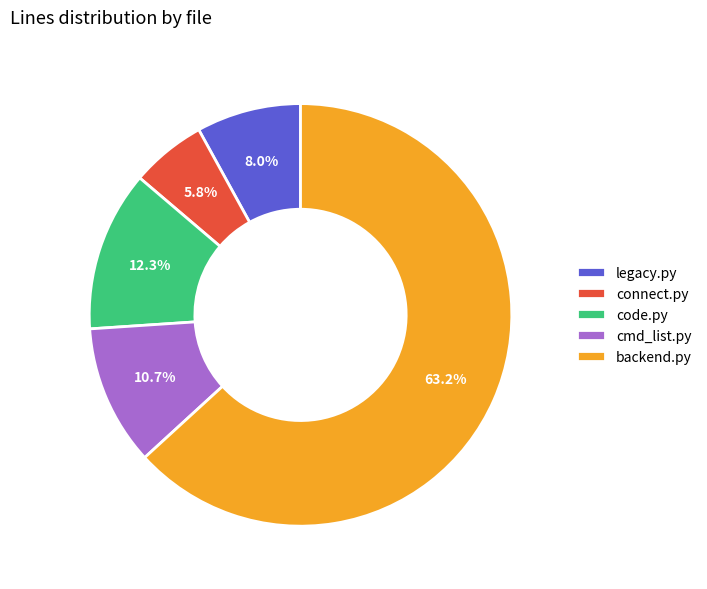

How many segments does this pie chart have?

5